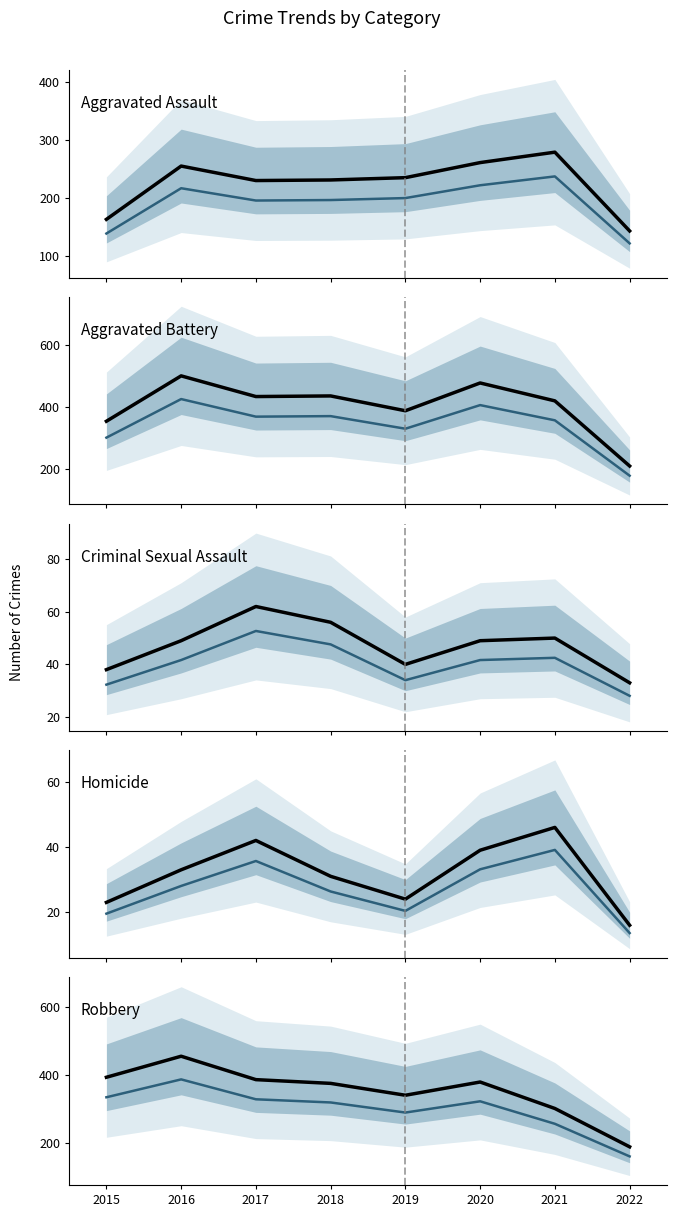

What is the maximum value shown in the chart?

501